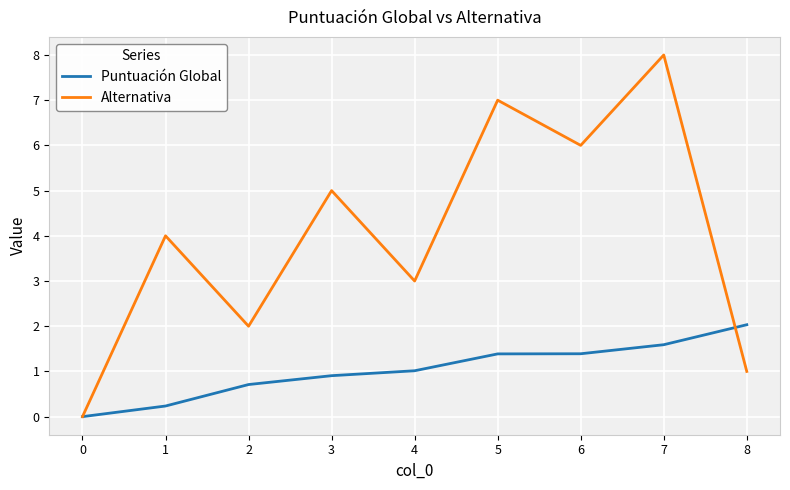

What are all the series names shown in the legend?

Puntuación Global, Alternativa